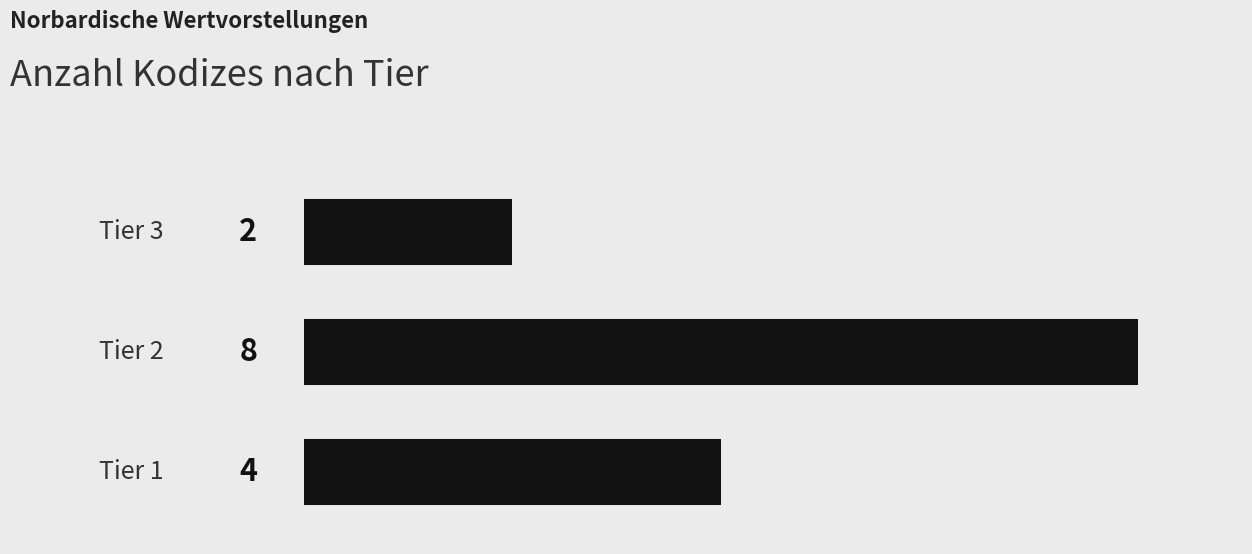

Does the chart contain any negative values?

No